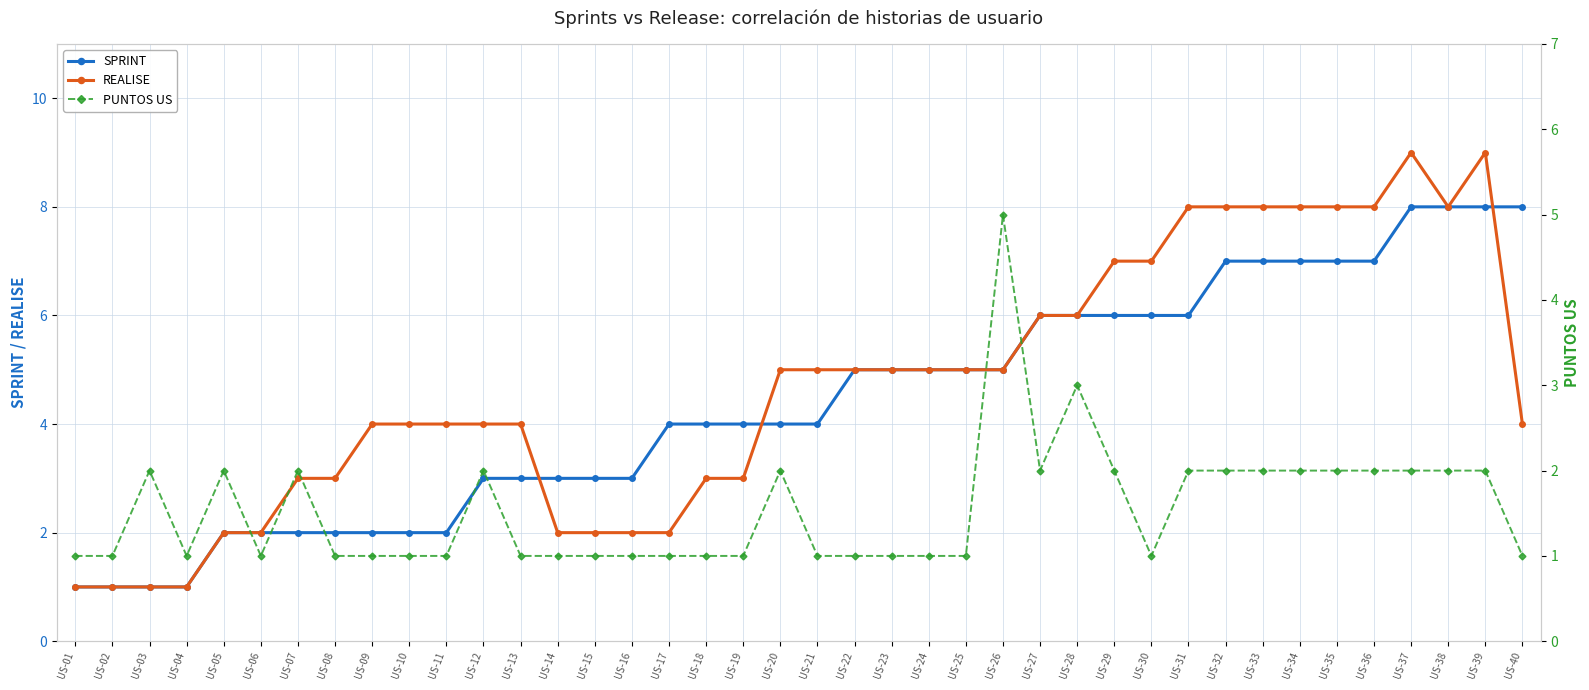

Count the PUNTOS US values in the range 1 to 2.

38